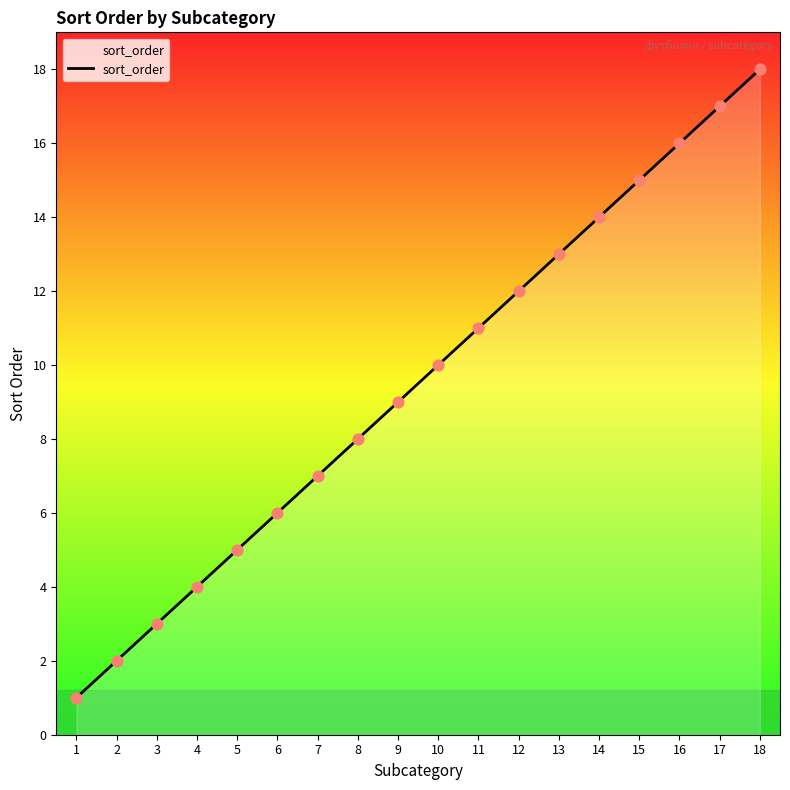

What is the change in value from 3 to 9?

+6